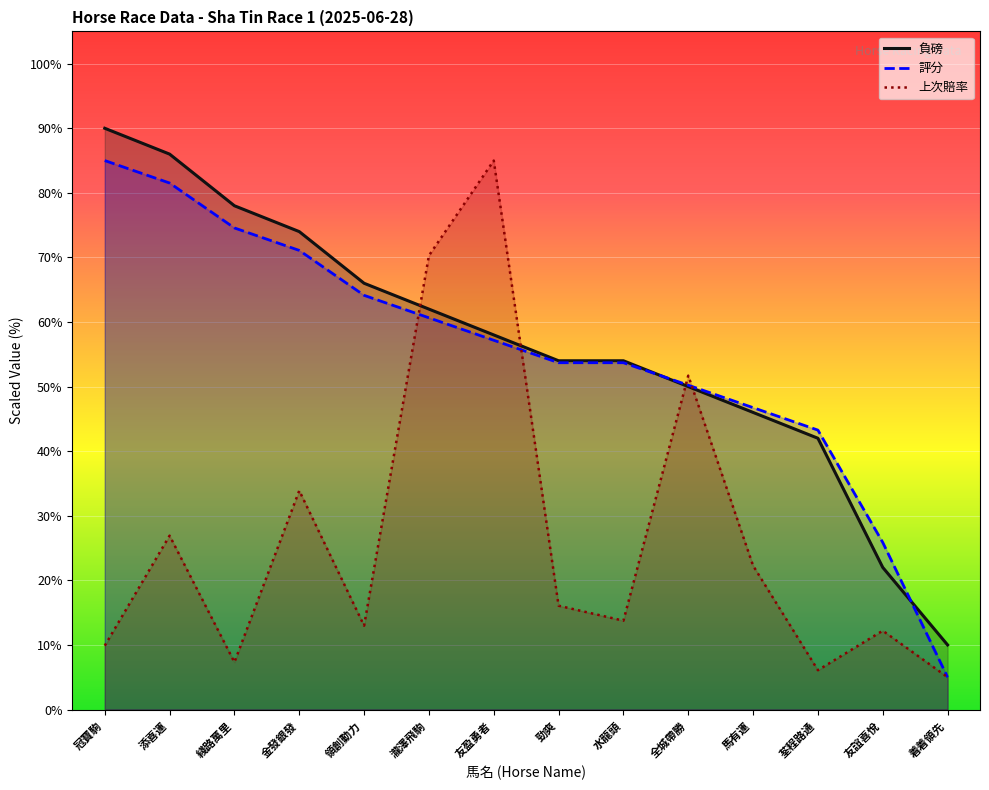

Where is 評分 nearest to the value 45?

馬有運